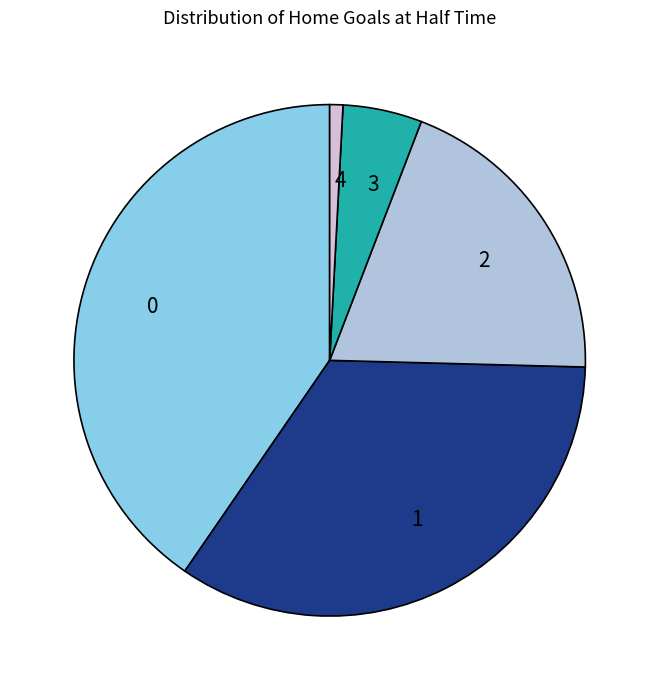

Approximately how many times larger is the value at 3 compared to 4?

6.0